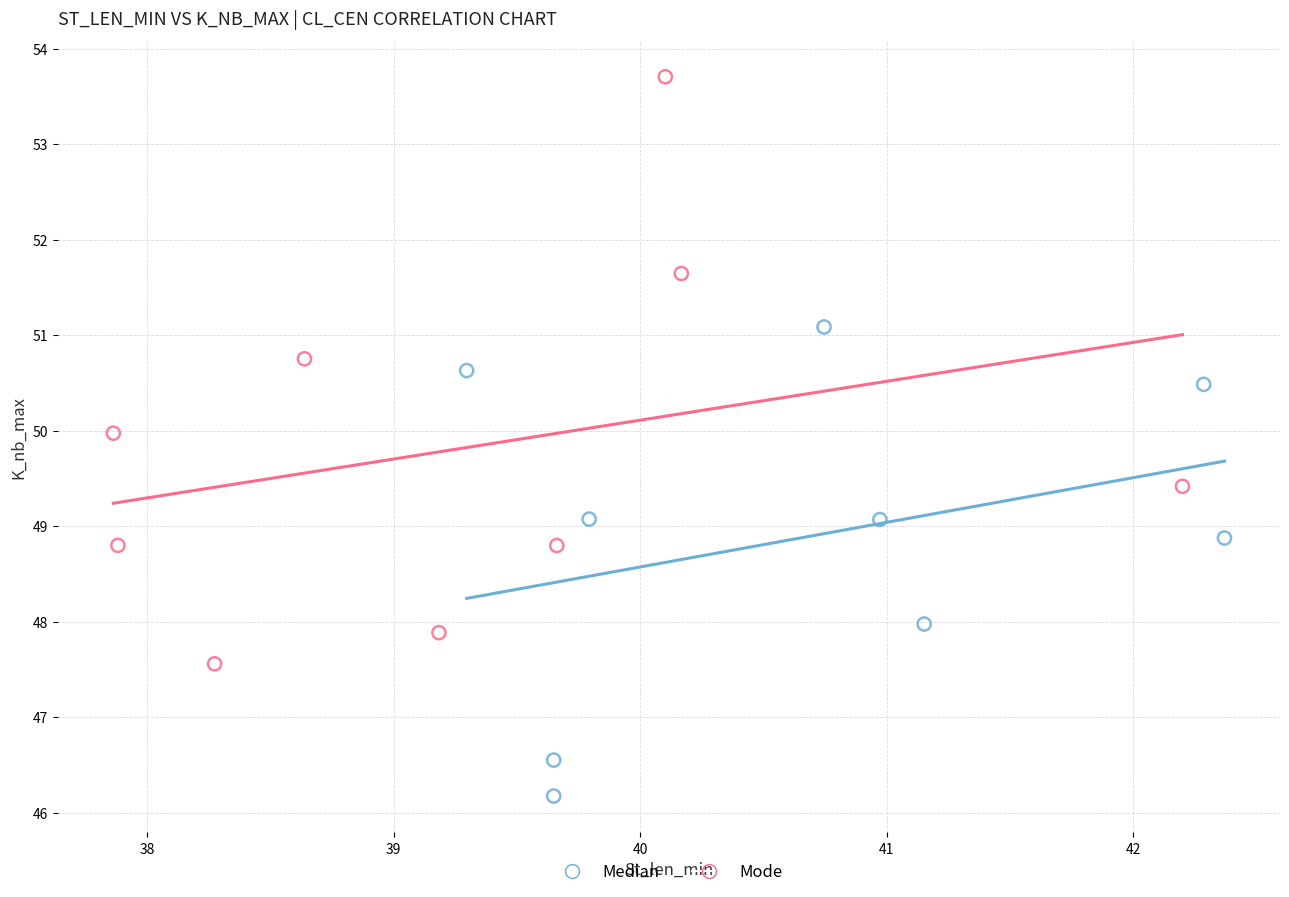

What are all the series names shown in the legend?

Median, Mode